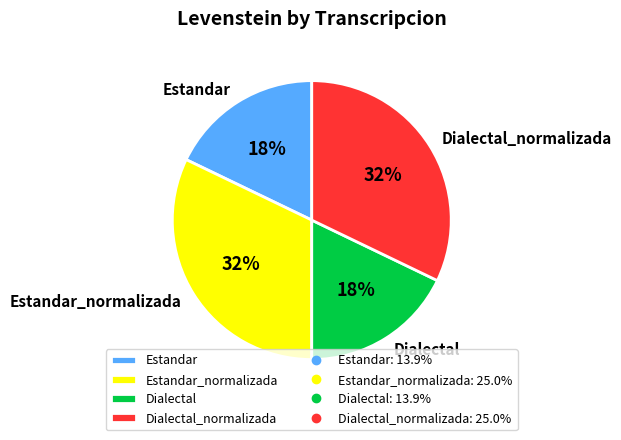

How many segments does this pie chart have?

4